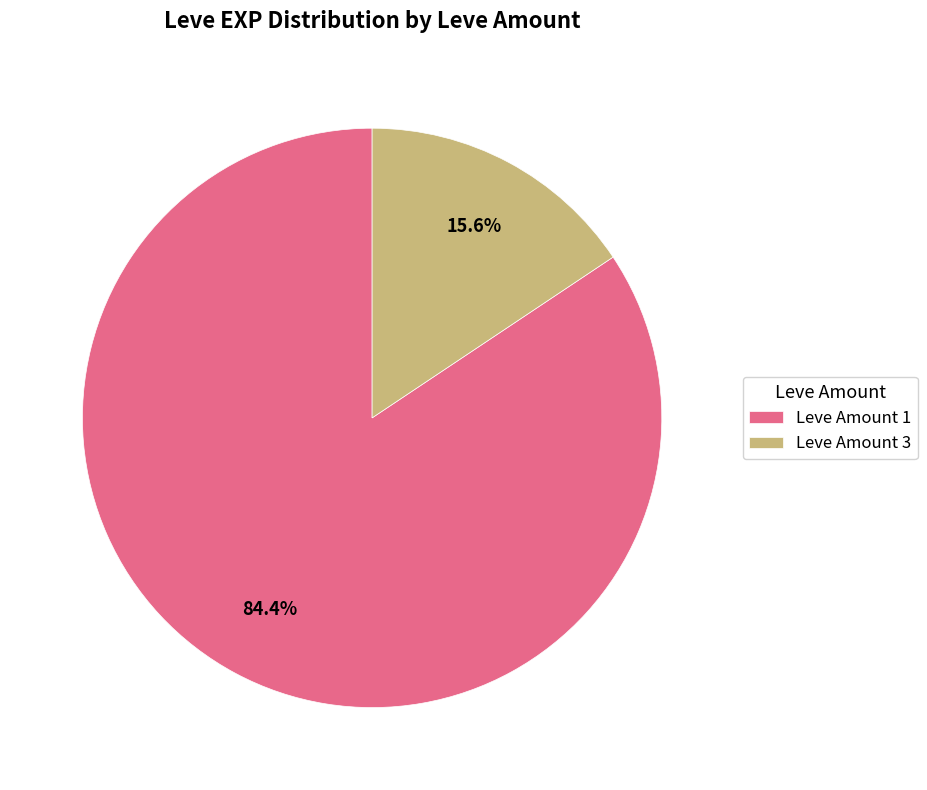

Which has a higher value, Leve Amount 1 or Leve Amount 3?

Leve Amount 1